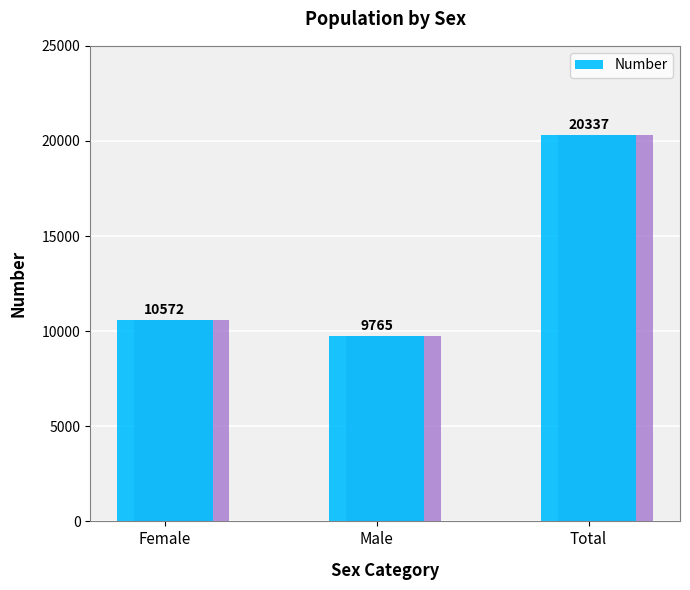

How many categories are shown in the chart?

3